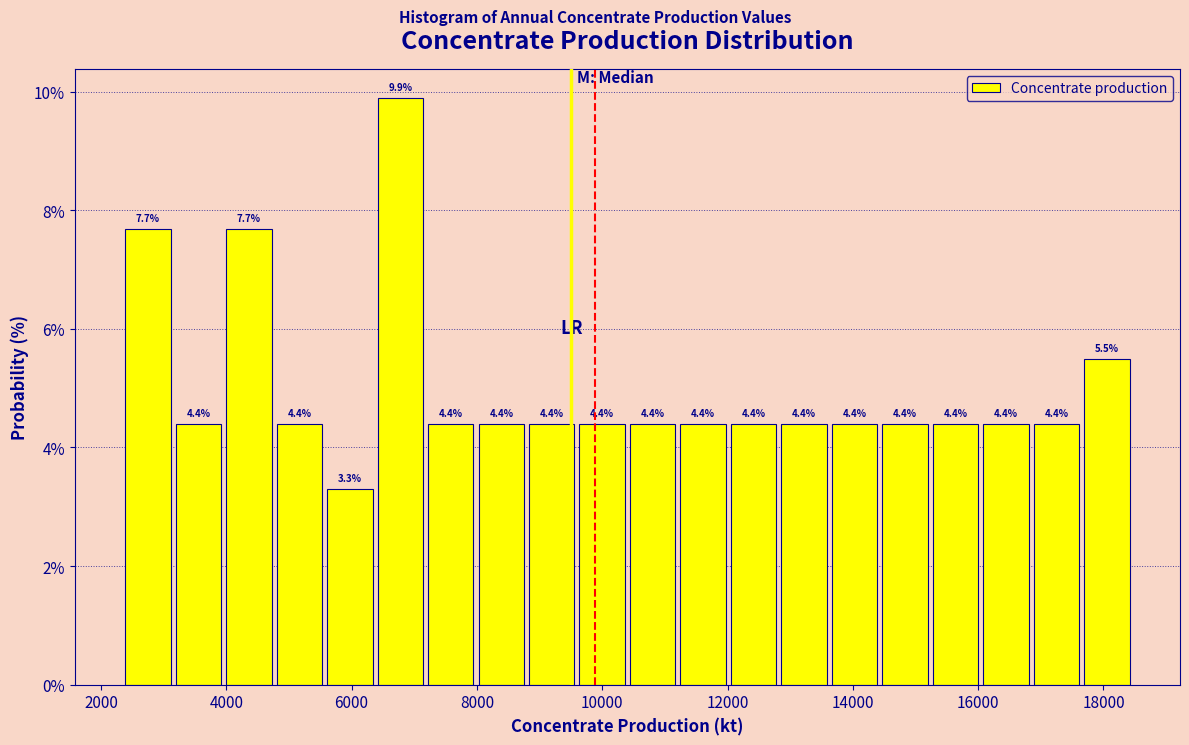

Over which range of the x-axis is the bar tallest?

6400 to 7200